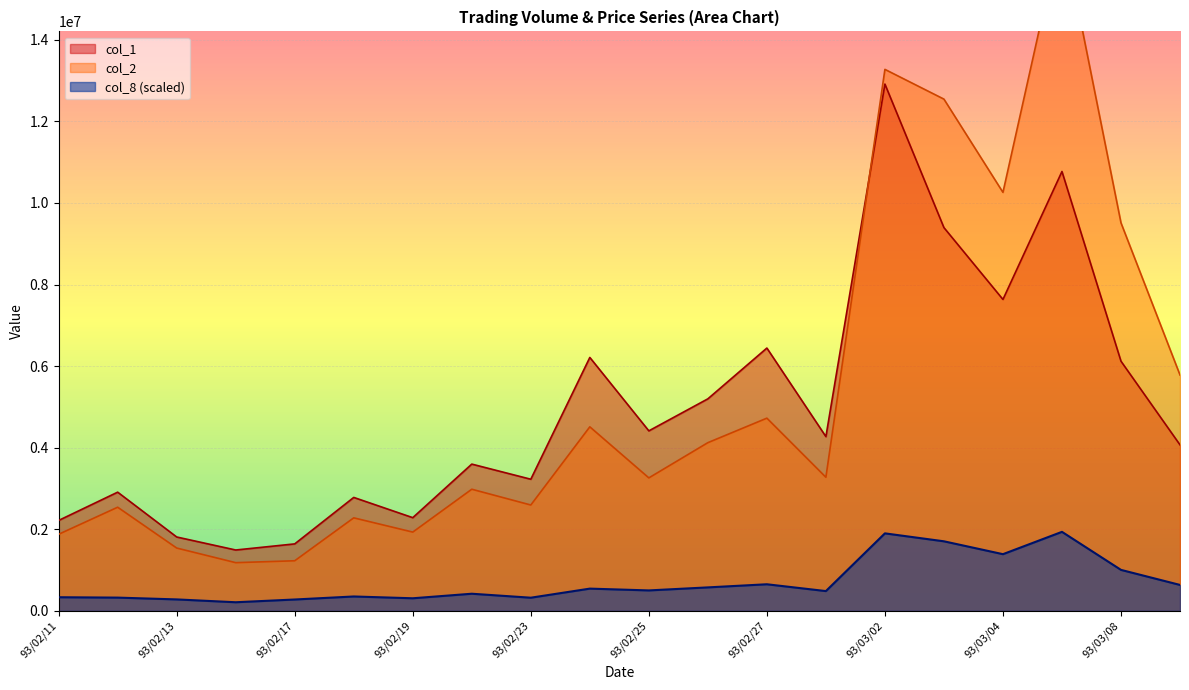

True or false: col_1 and col_8 (scaled) cross at least once.

False